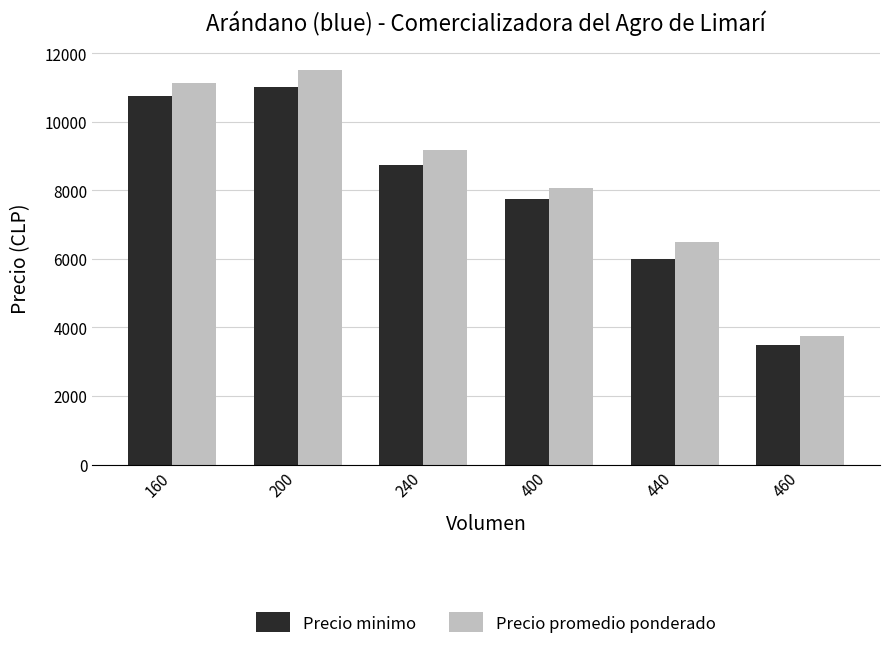

What is the difference between the Precio minimo values at 440 and 460?

2500